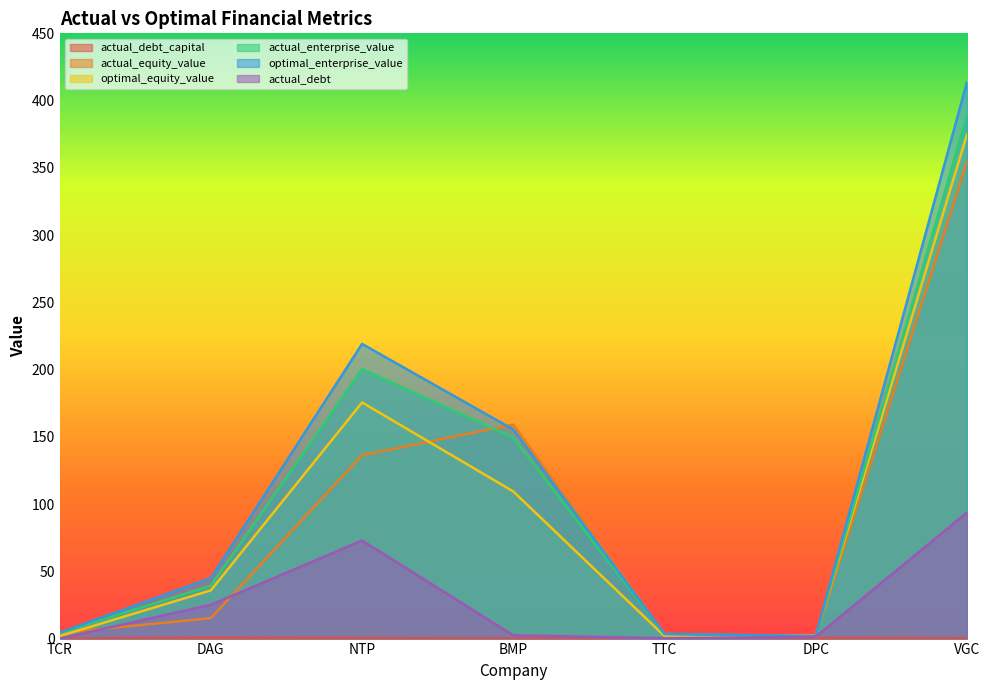

Where does the optimal_equity_value series first go above 35?

DAG